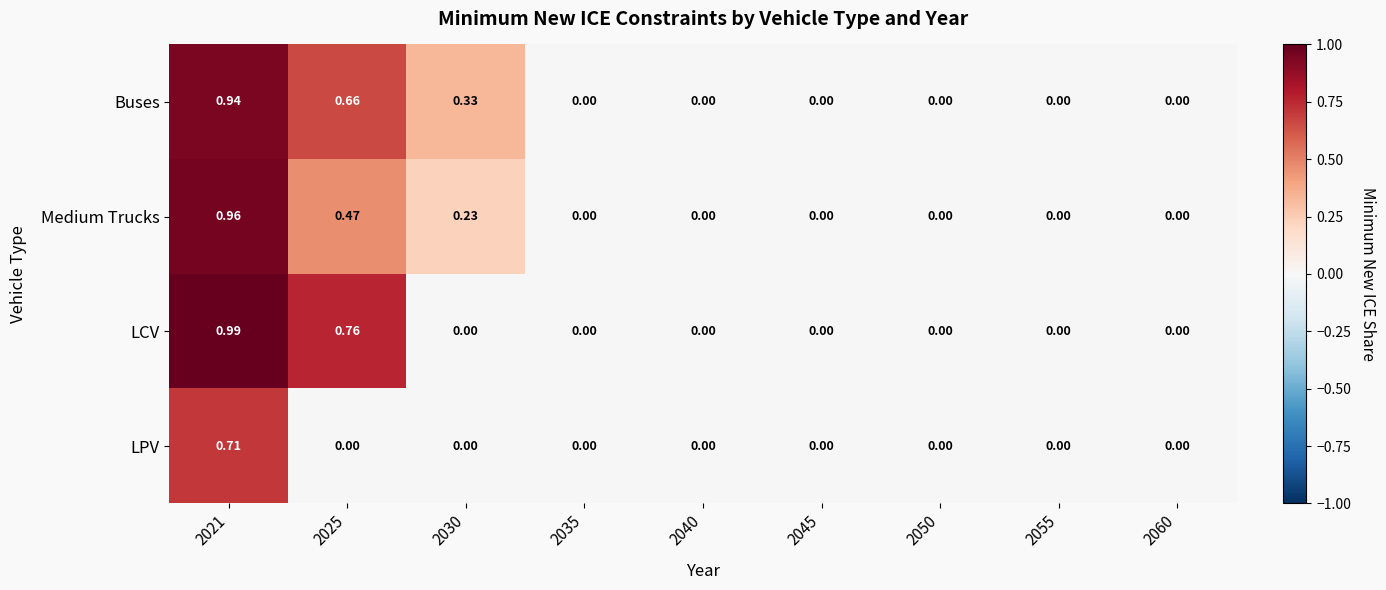

Which series has the largest total across all categories?

Buses